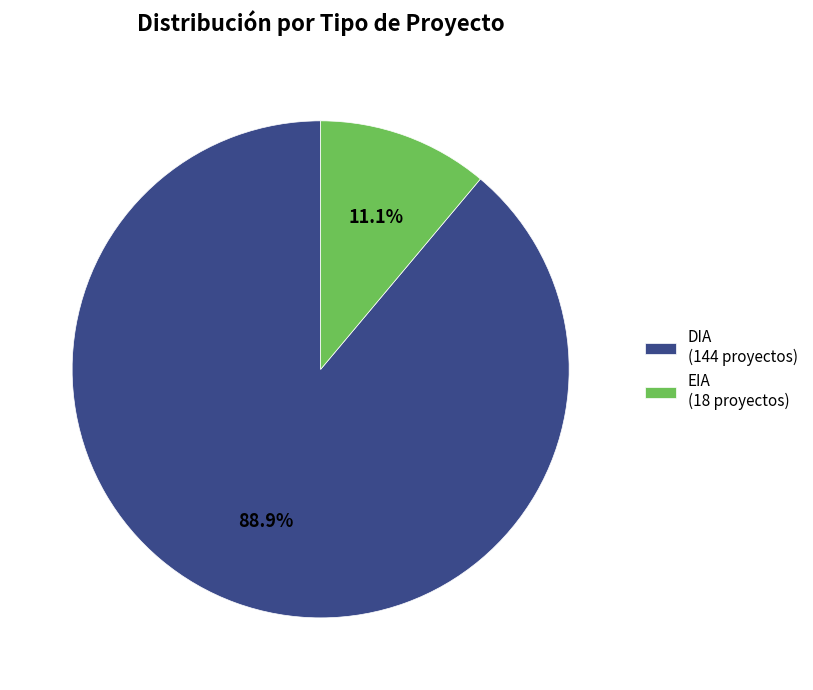

What is the ratio of the value at DIA (144 proyectos) to the value at EIA (18 proyectos)?

8.0